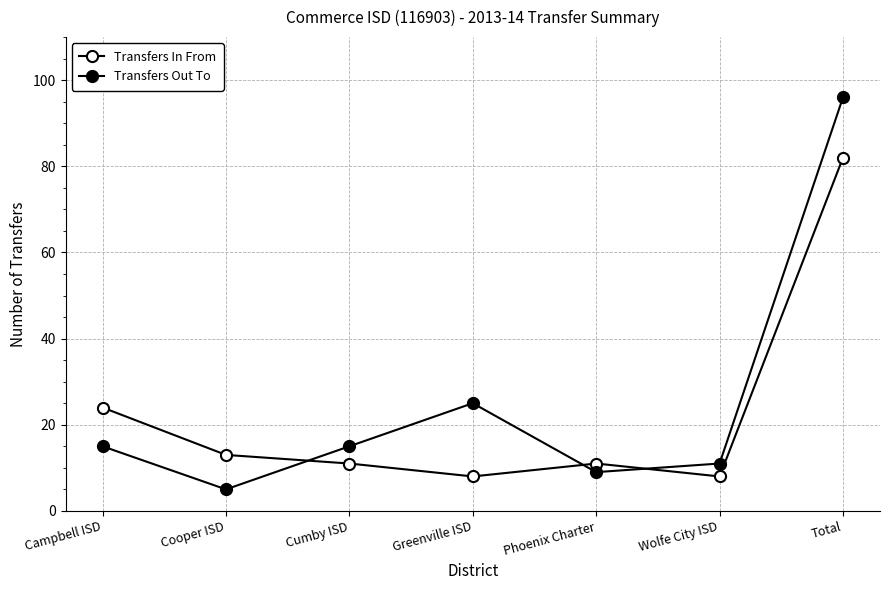

Is the value of Transfers Out To at Greenville ISD greater than the value of Transfers In From at Campbell ISD?

Yes